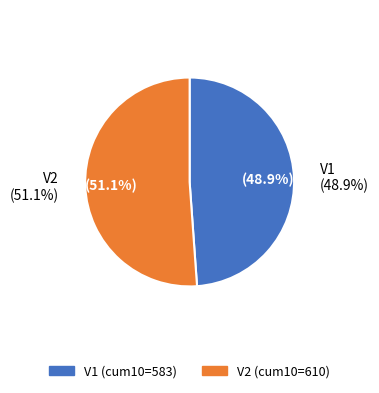

What percentage is the V1 slice, to the nearest percent?

49%